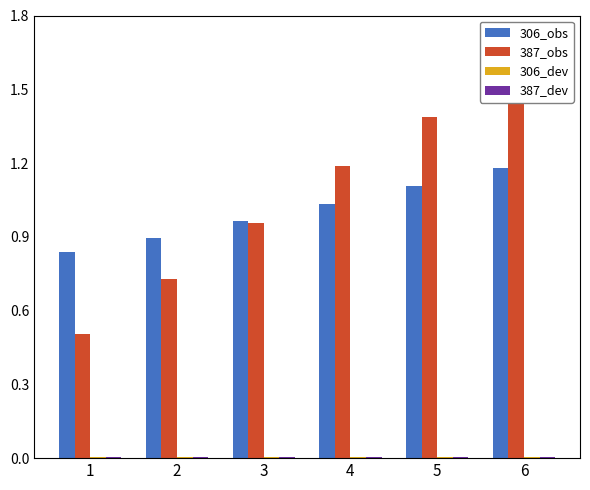

Which series changed the most between 1 and 6?

387_obs